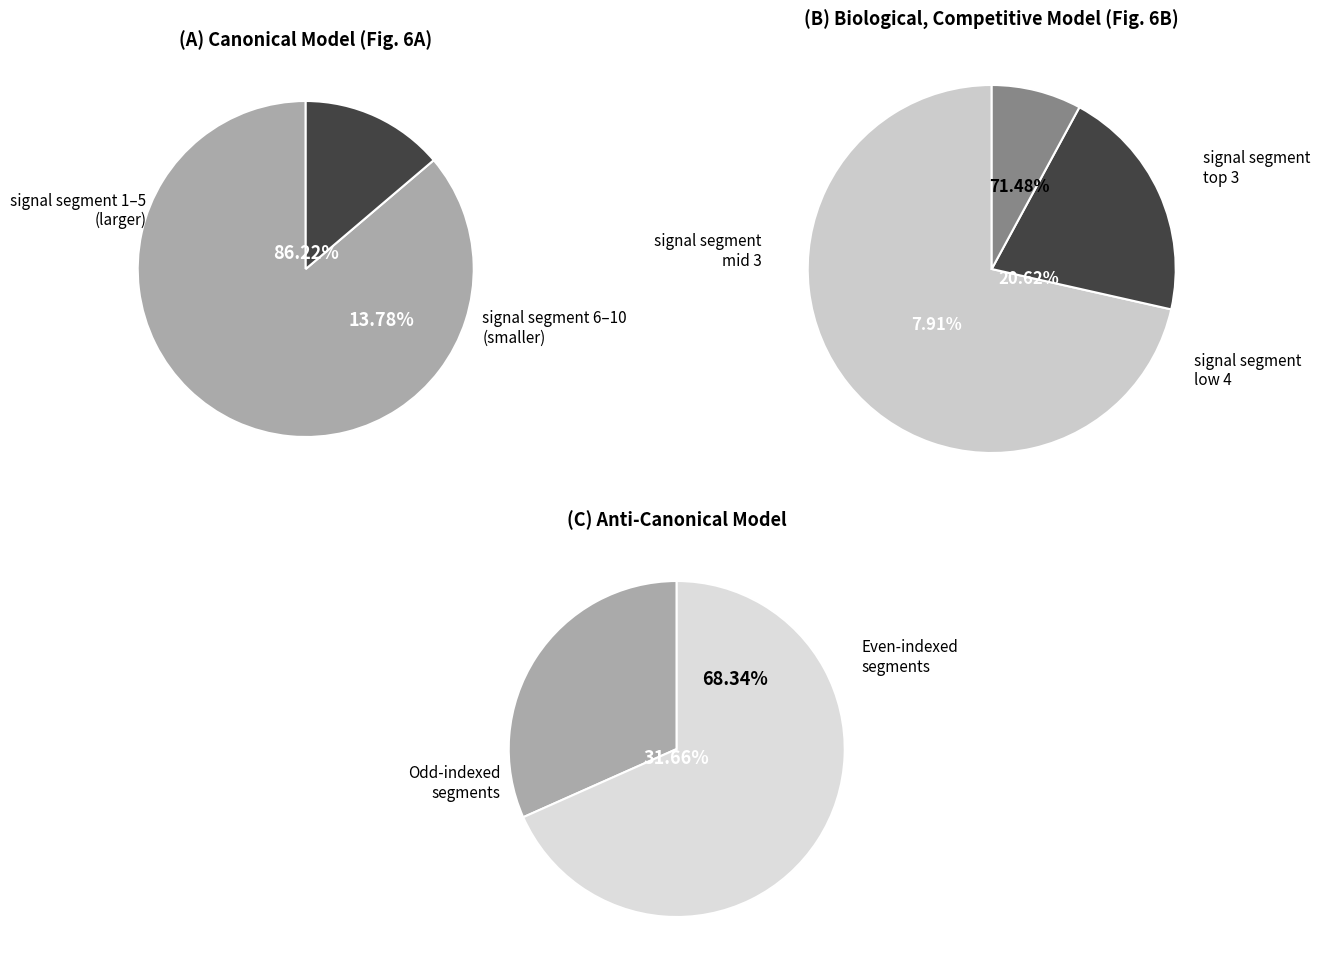

True or false: signal segment 1 accounts for 11% of the total.

False